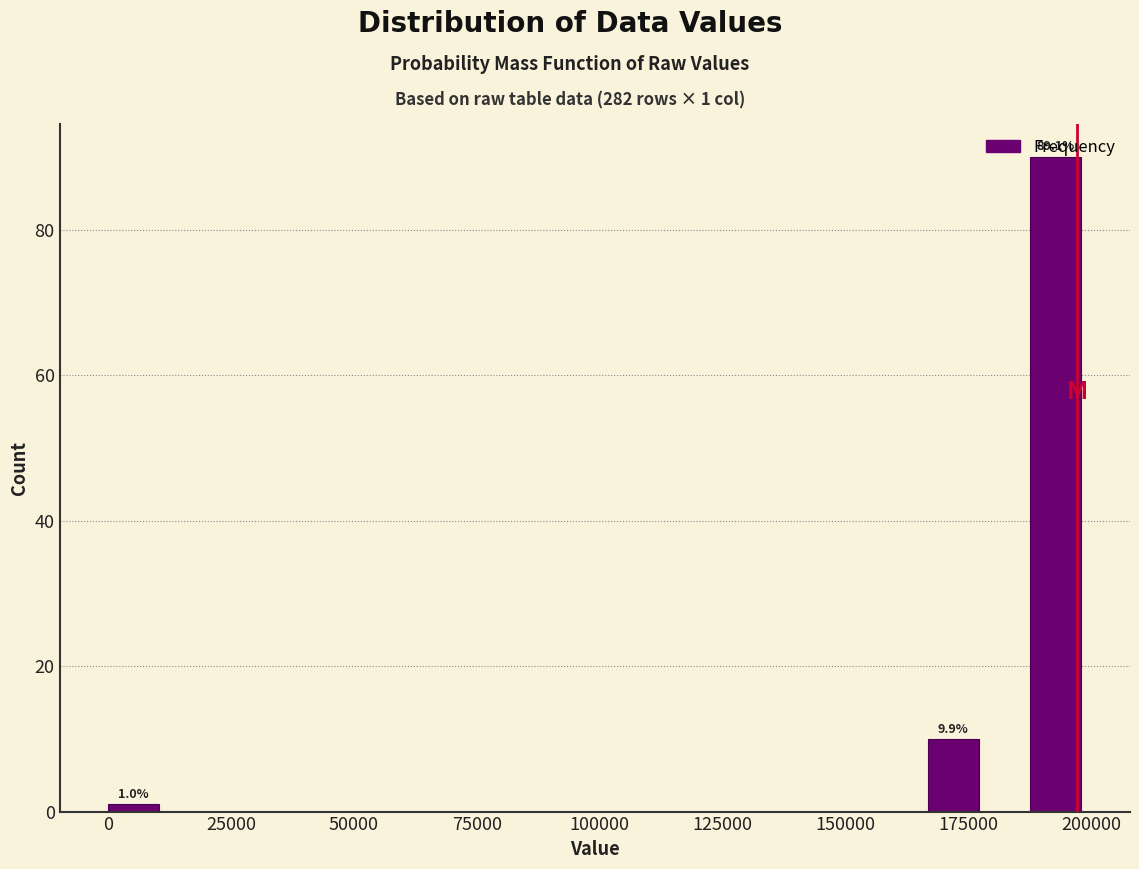

Read against the x-axis, roughly where is the centre of the tallest bar?

195000